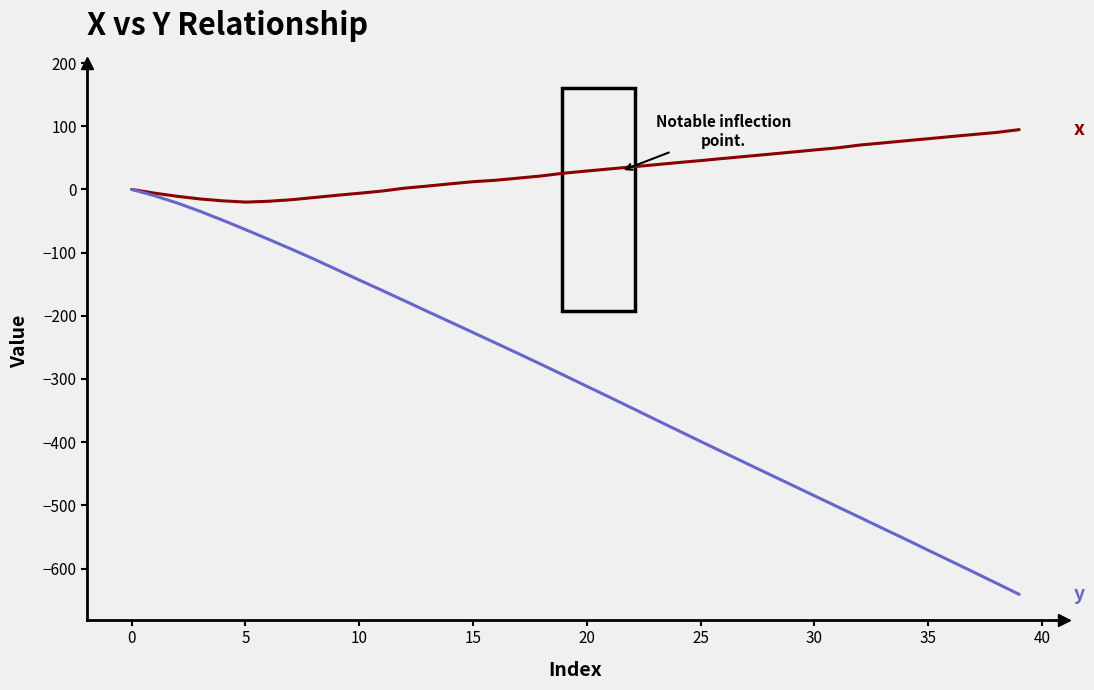

What is the greatest value displayed?

94.6